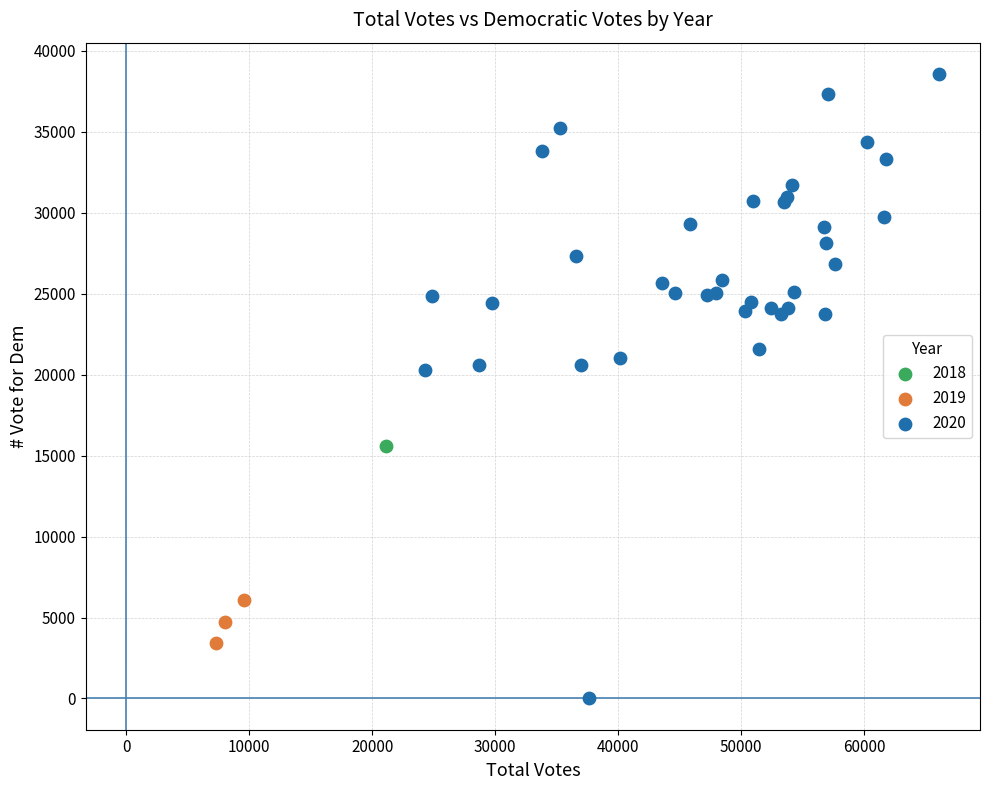

Which series contains the lowest Y value?

2020